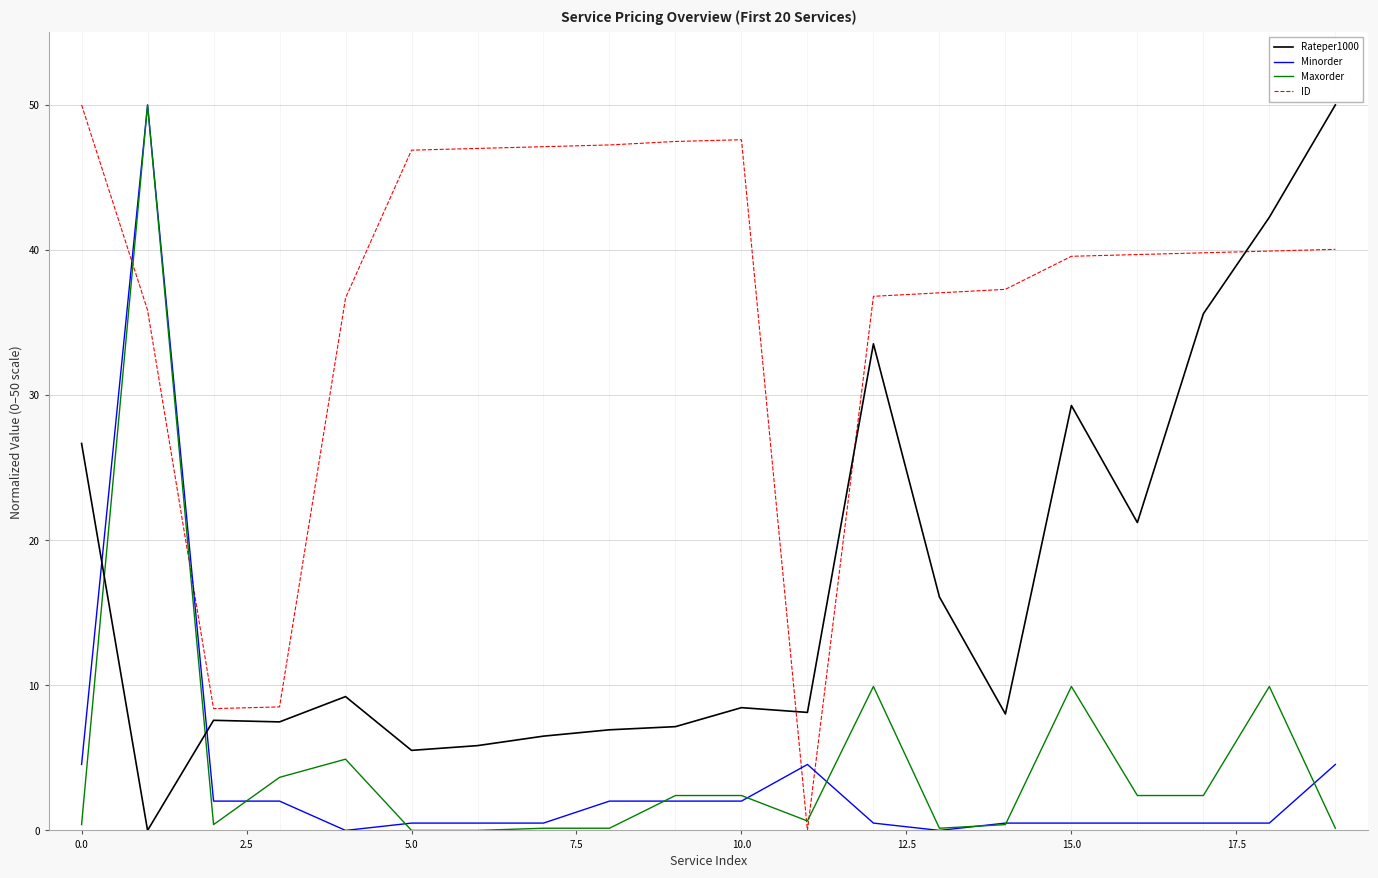

Which series has the largest total across all categories?

ID